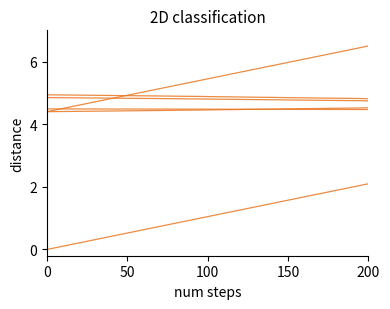

Does the chart have visible grid lines?

No